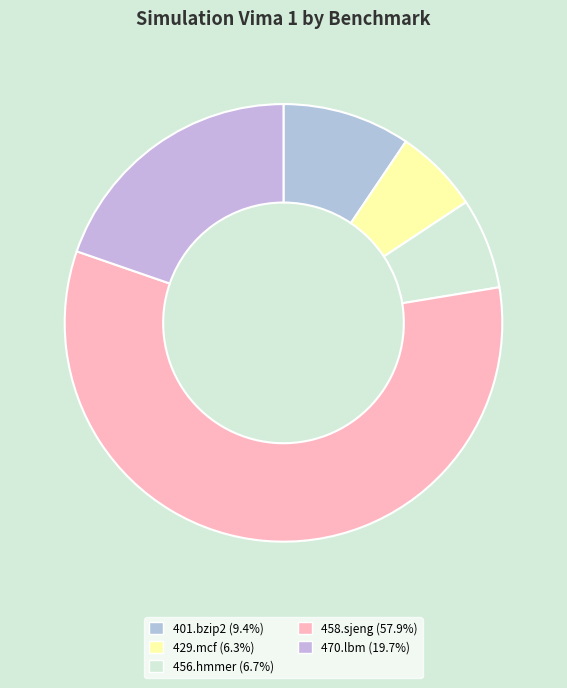

To the nearest percent, what portion does 458.sjeng represent?

58%